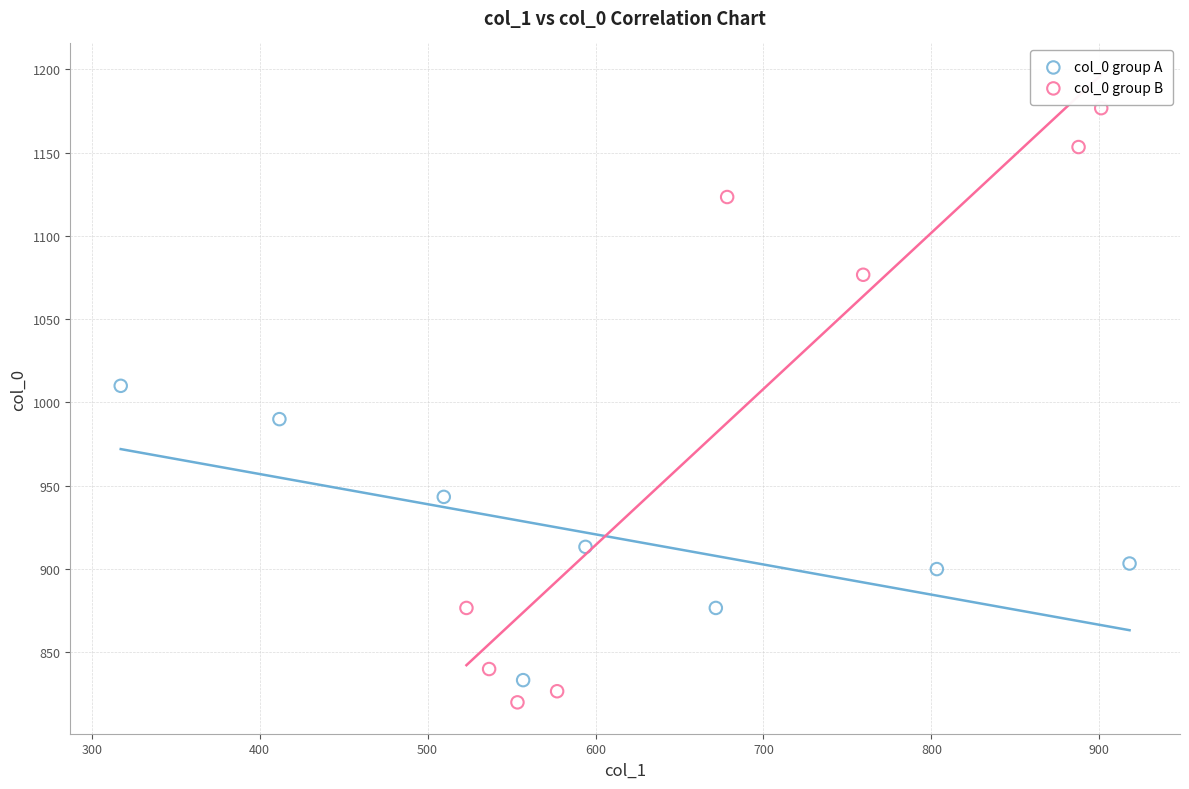

Which series contains the lowest Y value?

col_0 group B